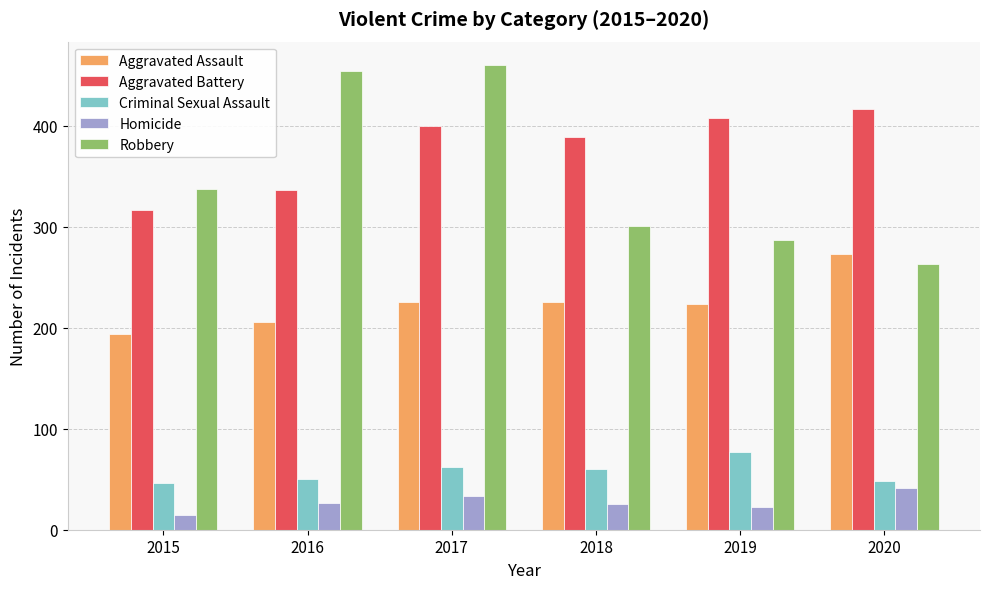

What is the average value of the Aggravated Battery series?

377